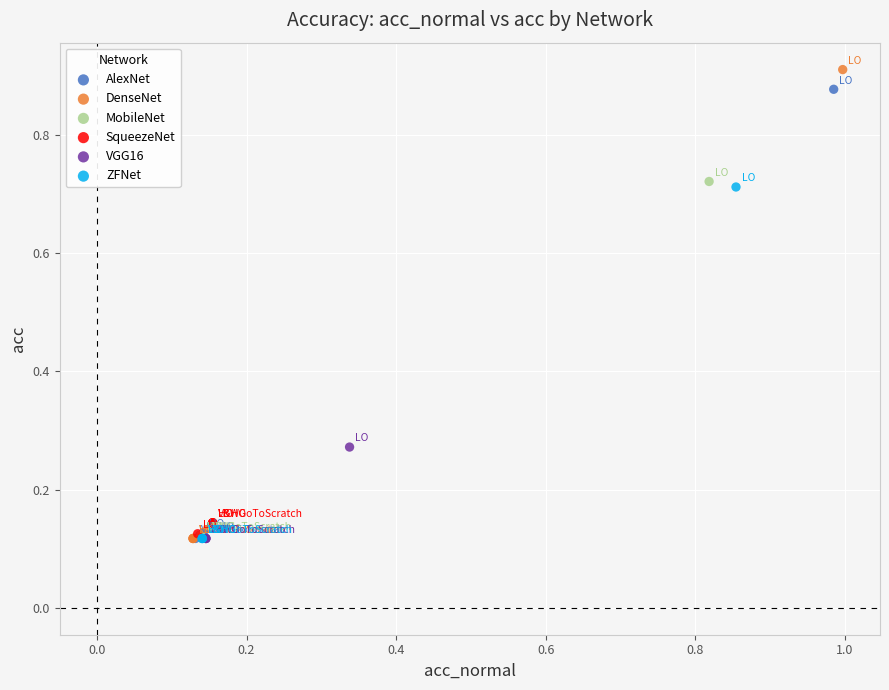

Which series has the largest Y range (max minus min)?

DenseNet